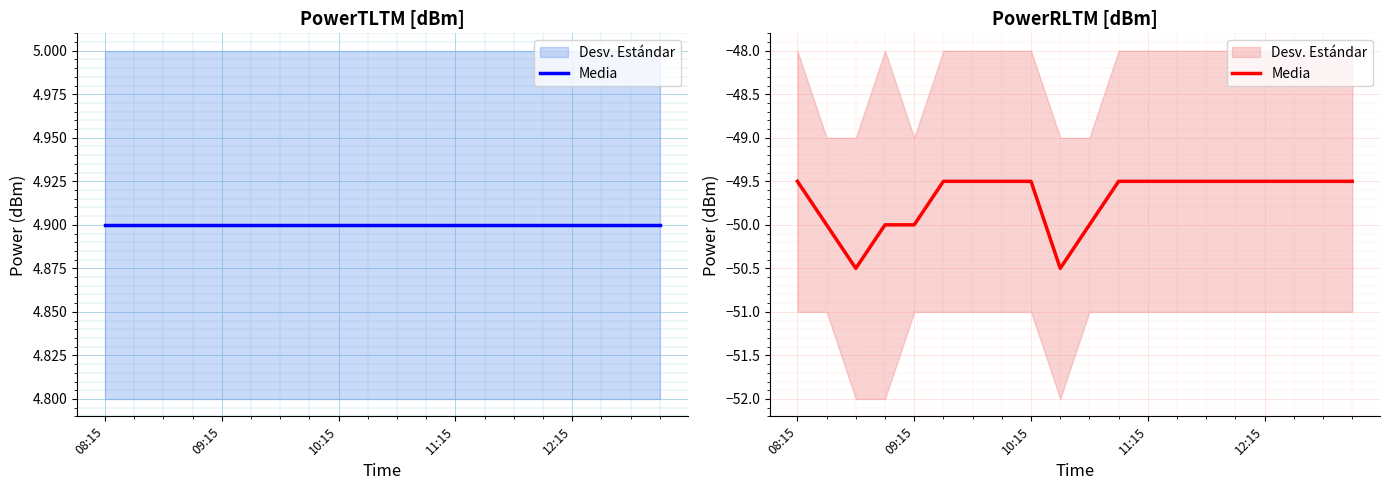

At which label is the value closest to -50?

09:15